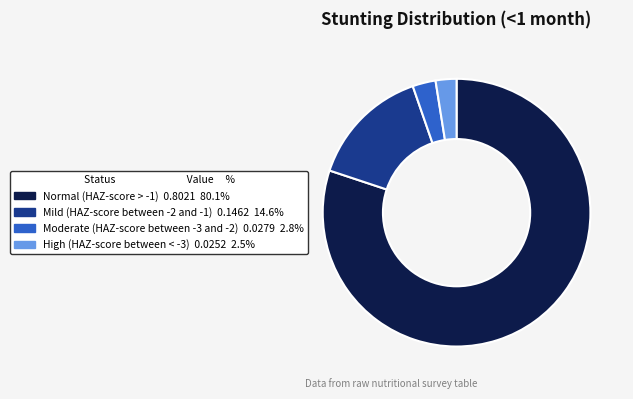

Combined, do Normal (HAZ-score > -1) and High (HAZ-score between < -3) account for over 50%?

Yes